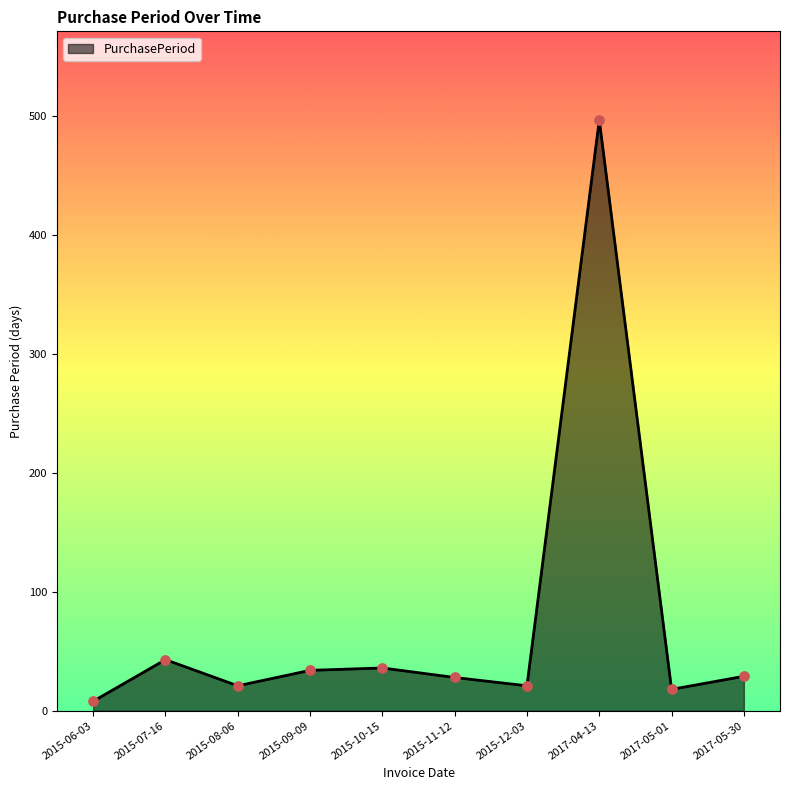

What is the ratio of the value at 2015-10-15 to the value at 2017-05-01?

2.0